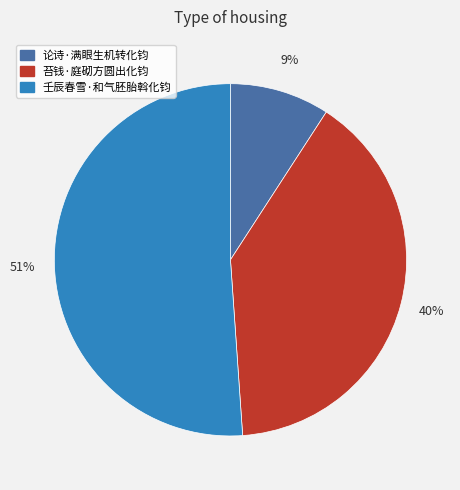

To the nearest percent, what is the combined percentage of 论诗·满眼生机转化钧 and 苔钱·庭砌方圆出化钧?

49%